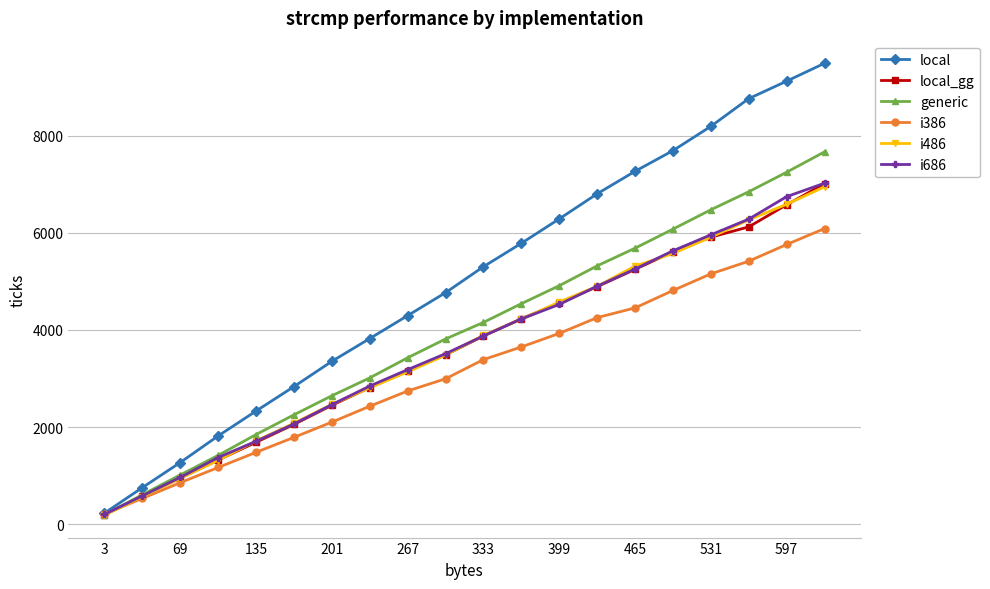

How many series are shown in this chart?

6